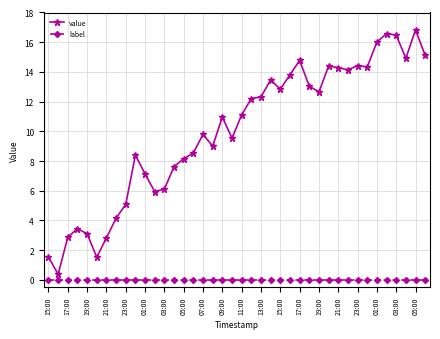

True or false: value and label intersect in this chart.

False